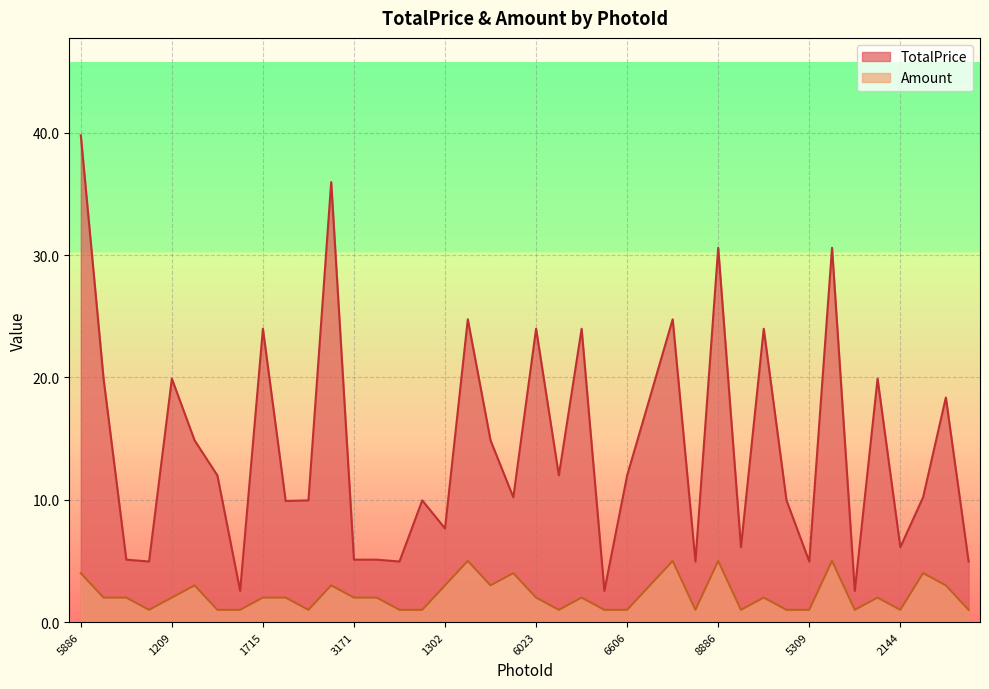

How many values in the Amount series exceed 2?

13